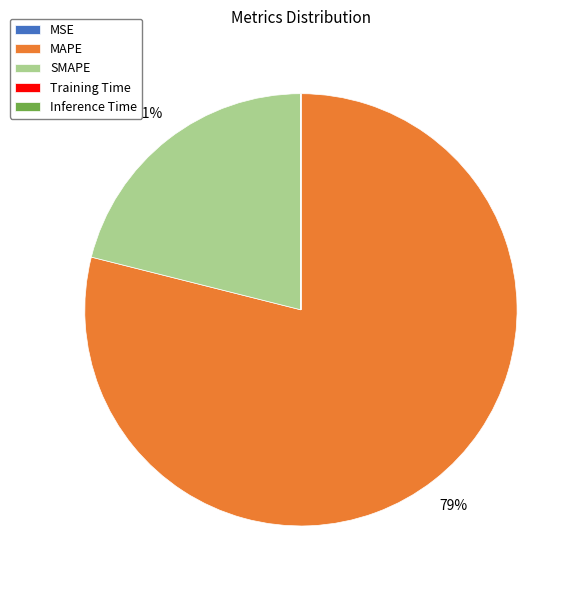

To the nearest percent, what portion does MAPE represent?

79%